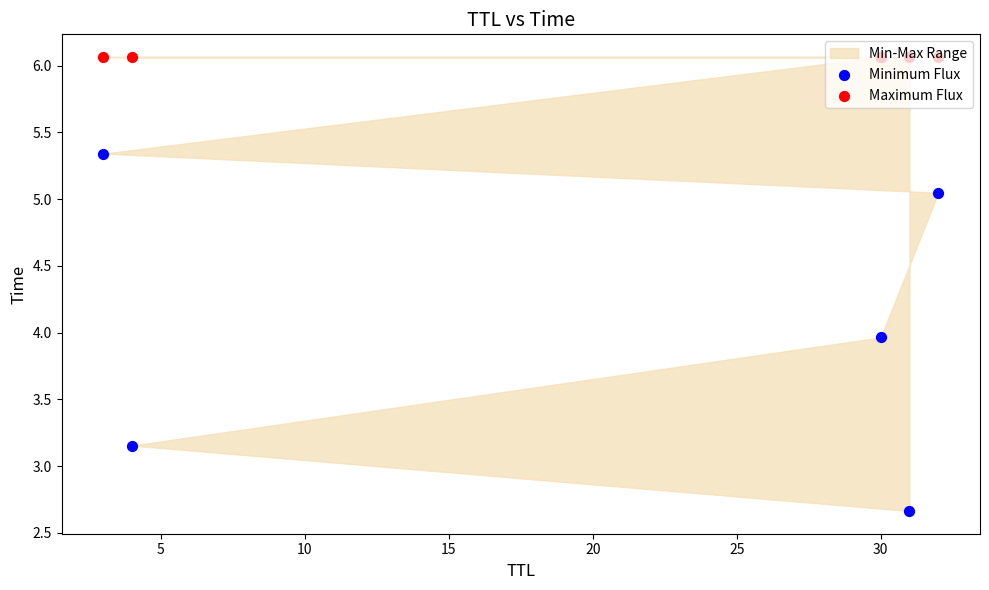

Which series has the largest Y range (max minus min)?

Minimum Flux